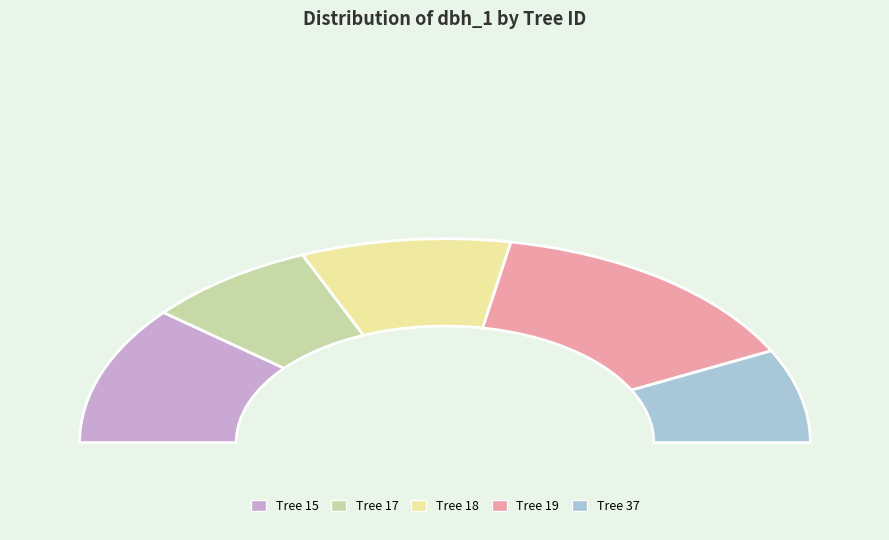

What percentage is the IFN3_32_110_A_1_18_IFN3 slice, to the nearest percent?

19%